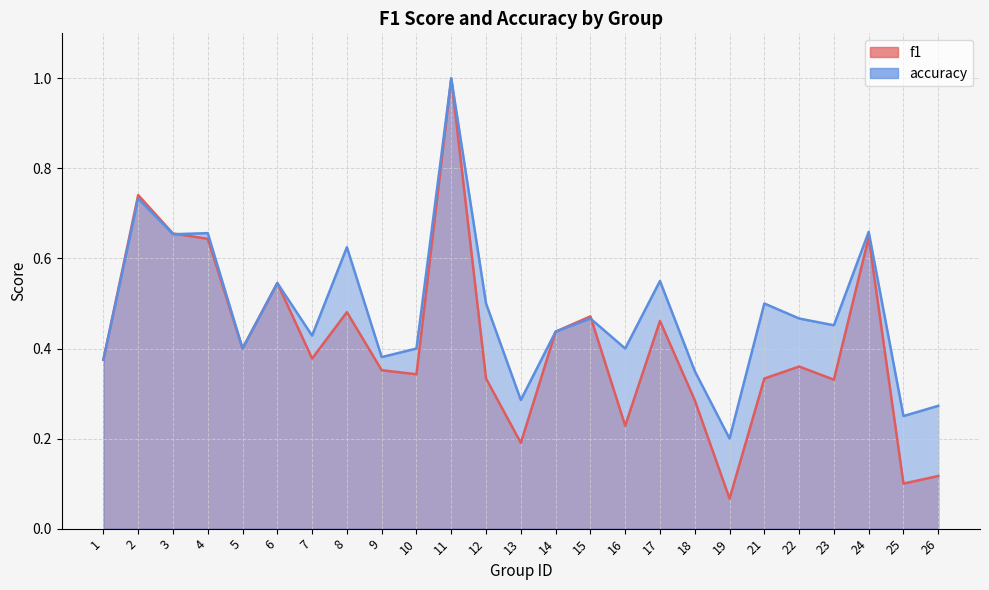

True or false: f1 and accuracy intersect in this chart.

True